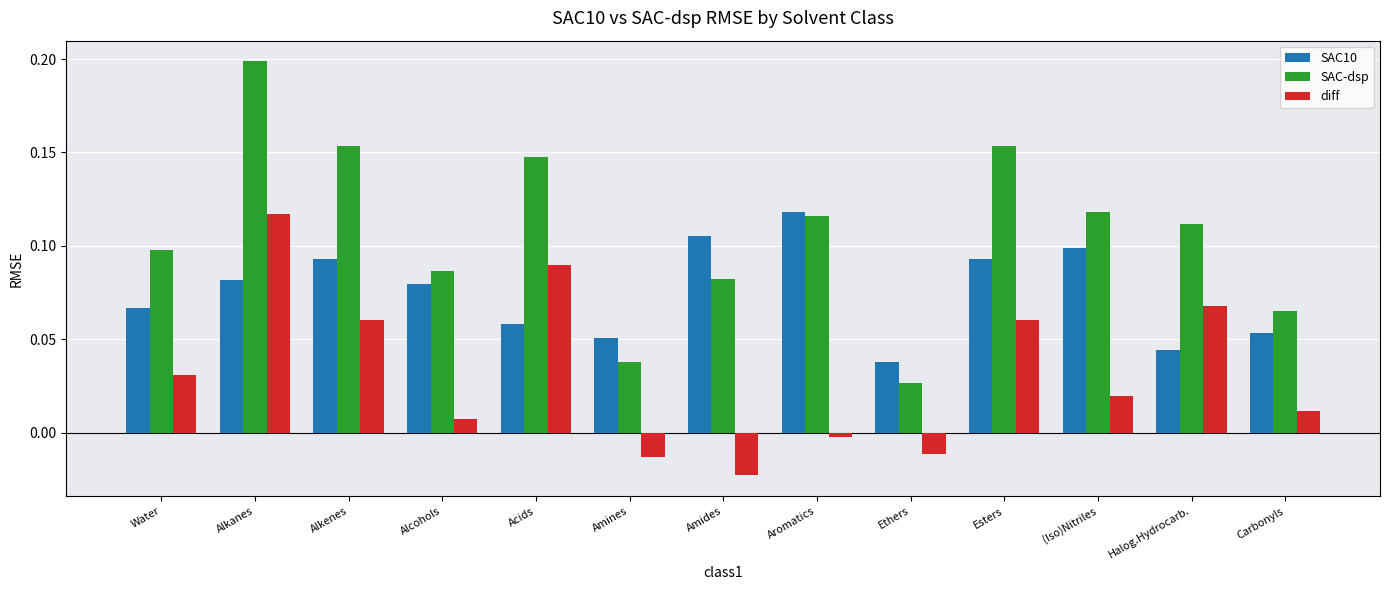

At which category is the sum across all series the highest?

Alkanes